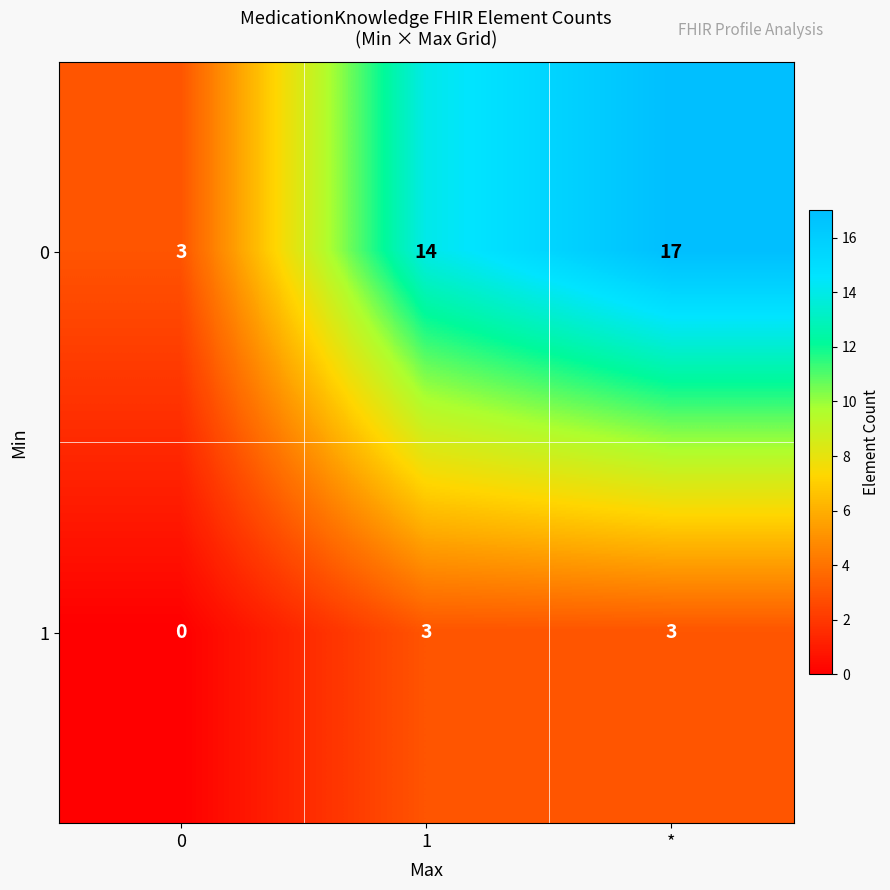

List the series in order of their peak value, highest first.

0, 1